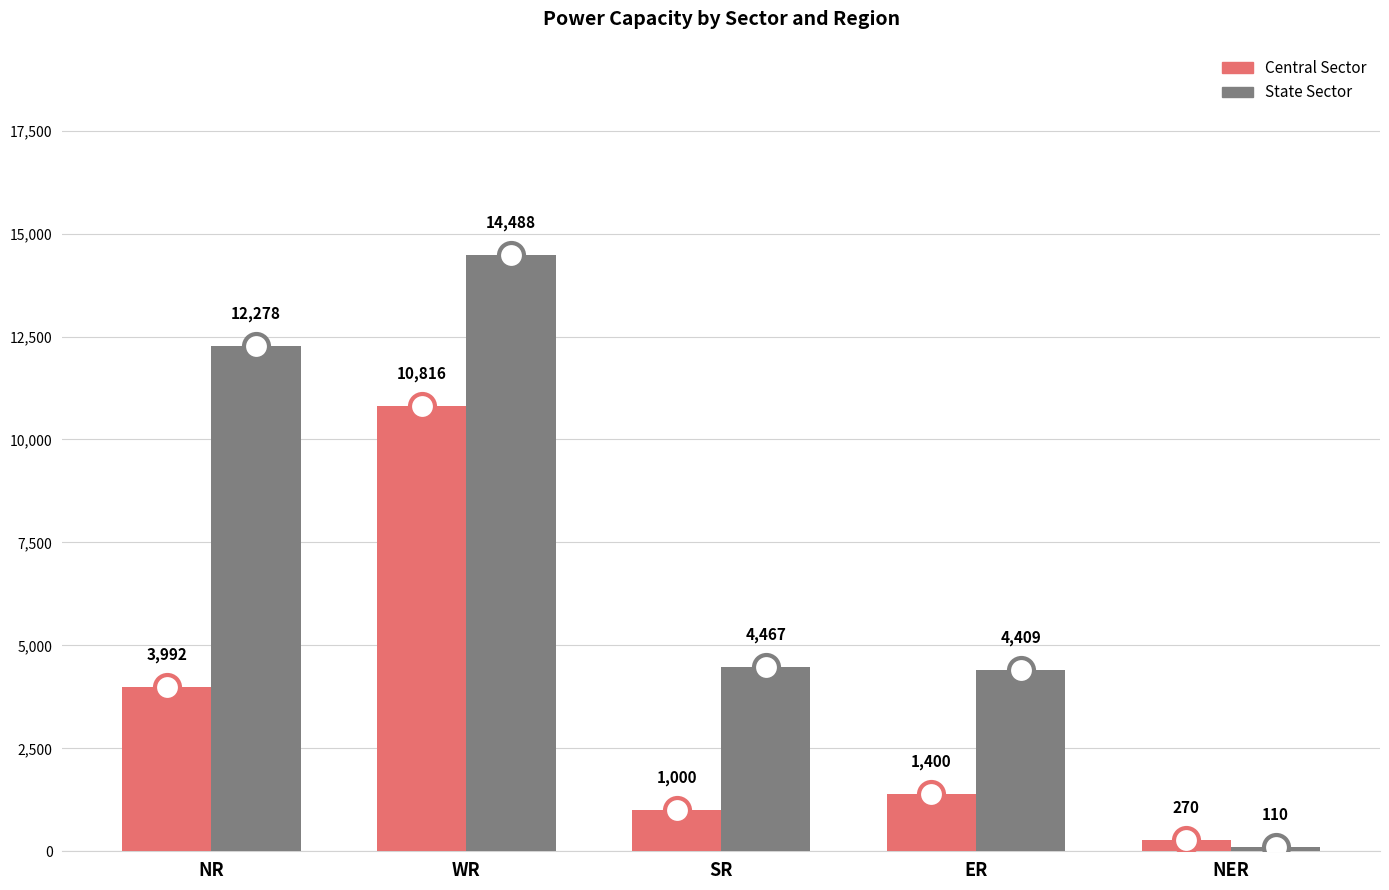

What is the difference between the highest and lowest values at NR?

8286